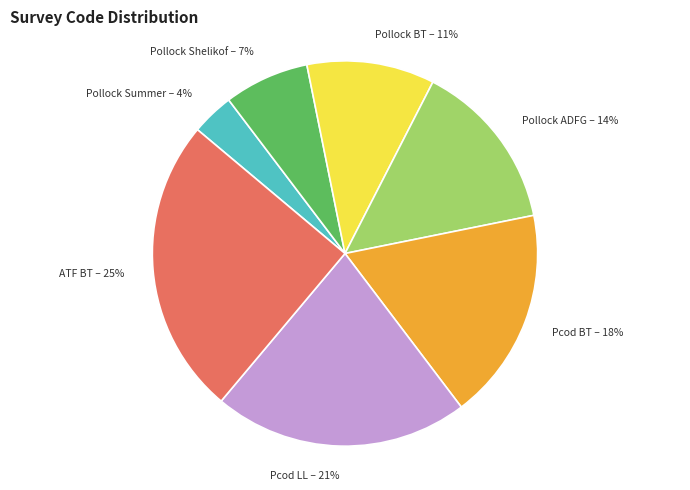

Is it true that Pollock ADFG is 9% of the pie?

False